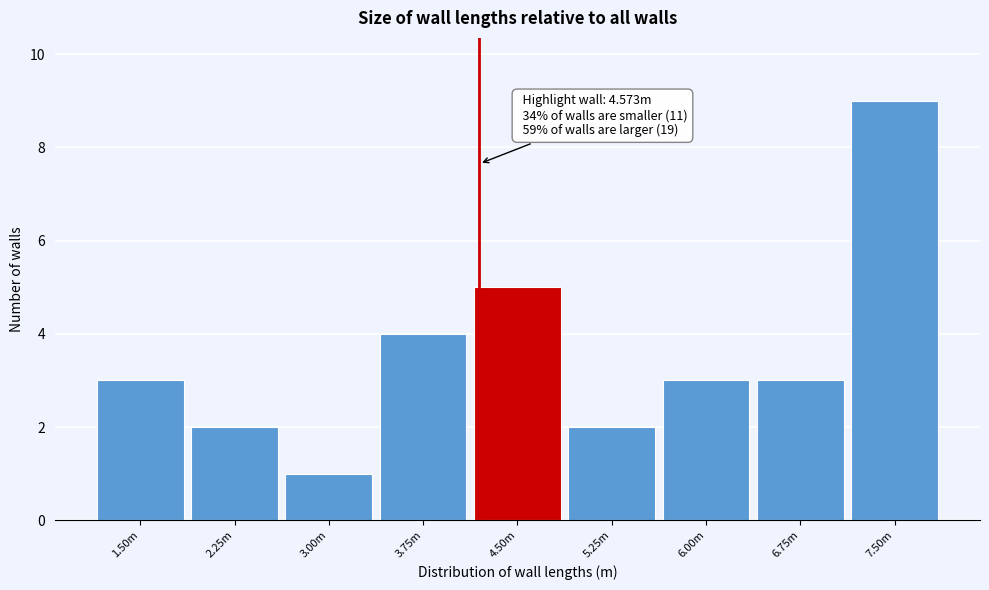

Reading left to right, transcribe all the data shown in this chart.

3	2	1	4	5	2	3	3	9